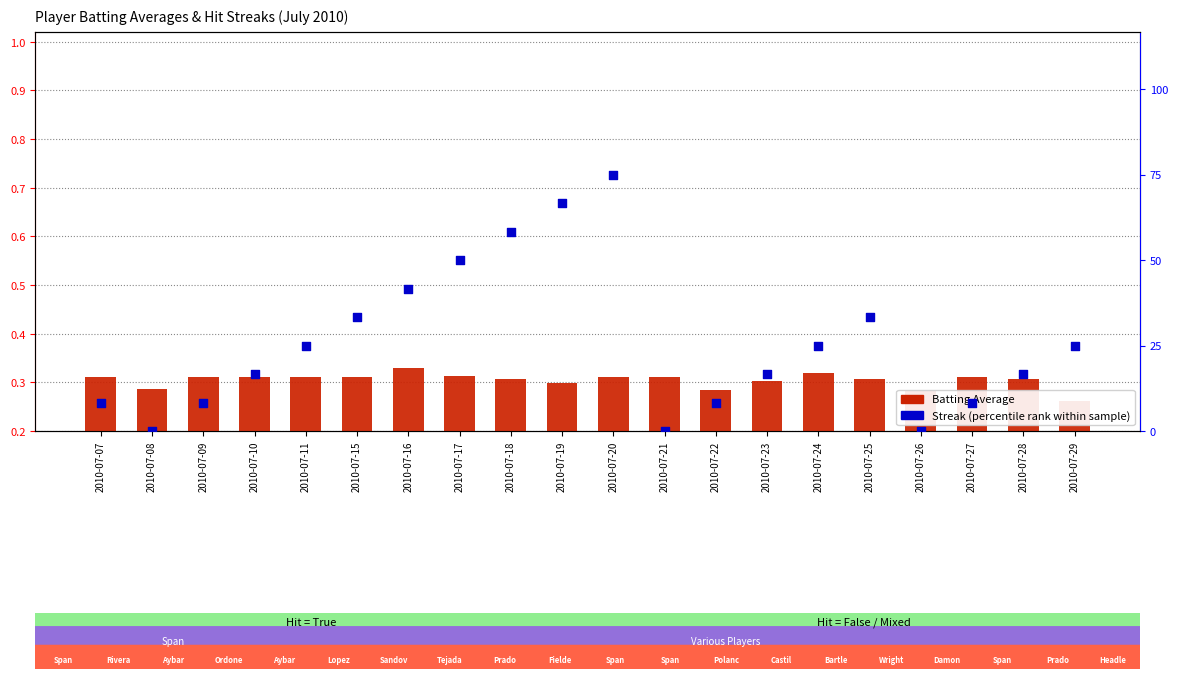

What is the total value across all series at 2010-07-28?

2.3